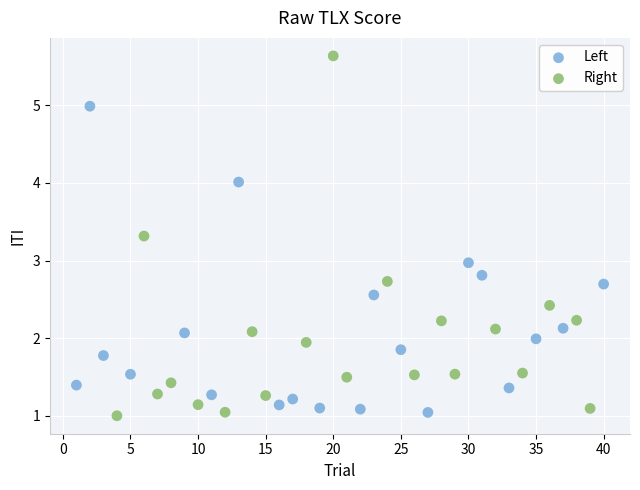

Which series contains the highest Y value?

Right